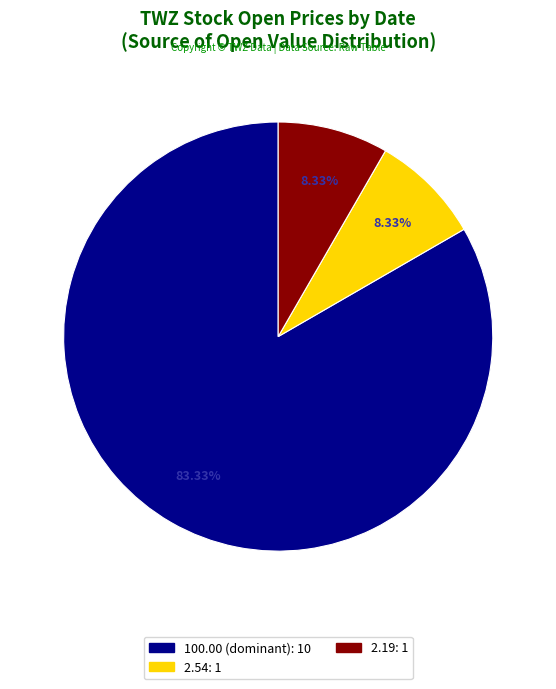

Is there any slice that represents more than half of the pie?

Yes